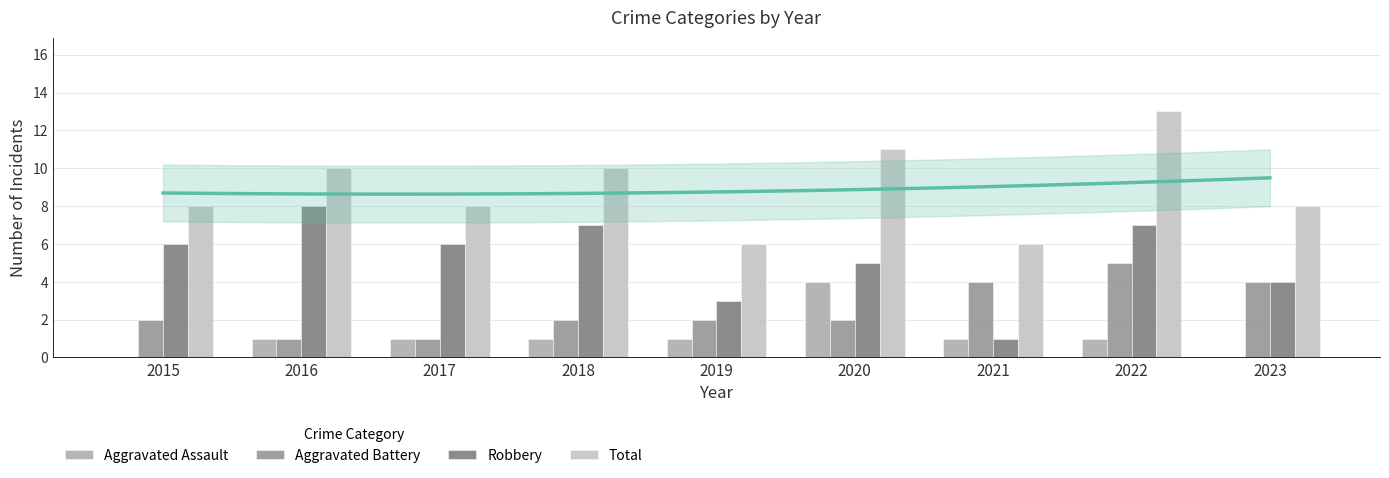

What is the highest value of the Aggravated Battery series?

5